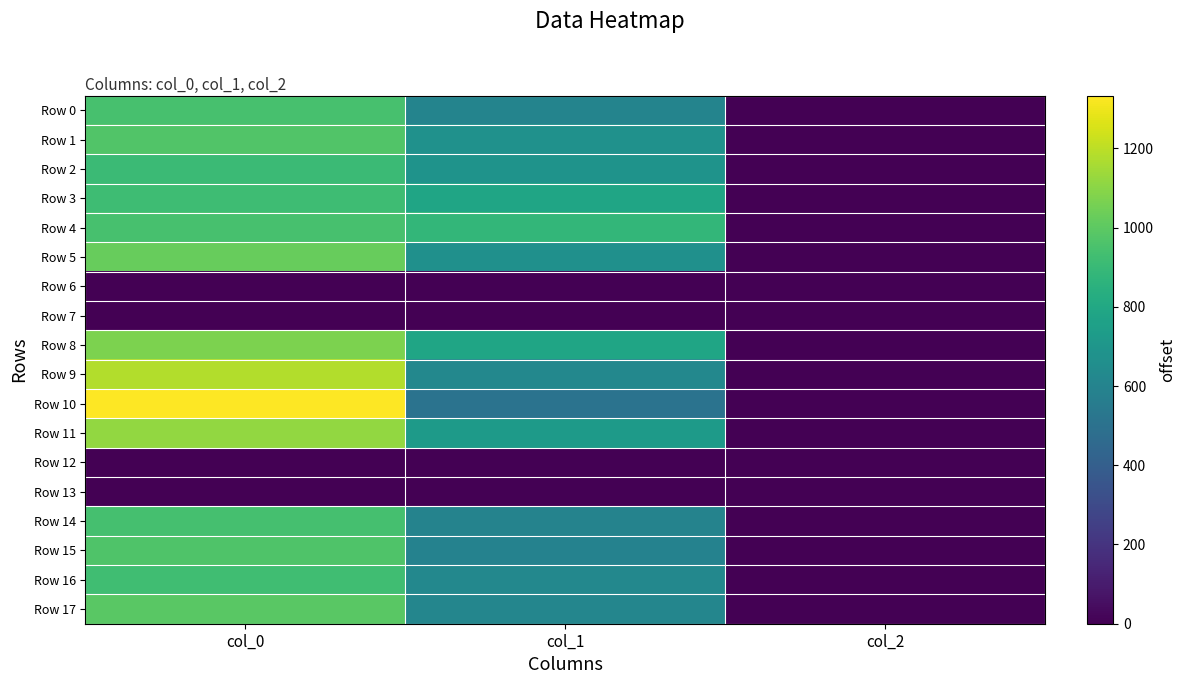

Reading right to left, transcribe all the data shown in this chart.

Row 0: col_2=2.0	col_1=600.8	col_0=946.7
Row 1: col_2=2.0	col_1=675.0	col_0=970.0
Row 2: col_2=2.0	col_1=685.1	col_0=910.0
Row 3: col_2=2.0	col_1=786.4	col_0=920.0
Row 4: col_2=2.0	col_1=884.2	col_0=943.3
Row 5: col_2=2.0	col_1=668.2	col_0=1023.3
Row 6: col_2=0.0	col_1=0.0	col_0=0.0
Row 7: col_2=0.0	col_1=0.0	col_0=0.0
Row 8: col_2=2.0	col_1=783.0	col_0=1070.0
Row 9: col_2=2.0	col_1=621.0	col_0=1180.0
Row 10: col_2=2.0	col_1=506.2	col_0=1333.3
Row 11: col_2=2.0	col_1=729.0	col_0=1116.7
Row 12: col_2=0.0	col_1=0.0	col_0=0.0
Row 13: col_2=0.0	col_1=0.0	col_0=0.0
Row 14: col_2=2.0	col_1=594.0	col_0=940.0
Row 15: col_2=2.0	col_1=590.6	col_0=966.7
Row 16: col_2=2.0	col_1=624.4	col_0=926.7
Row 17: col_2=2.0	col_1=614.2	col_0=993.3